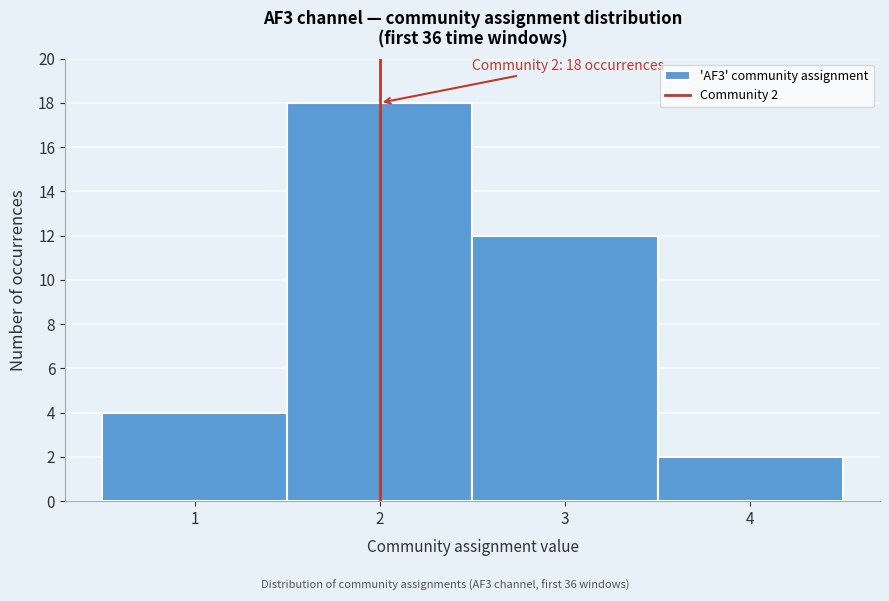

Which range on the x-axis has the tallest bar?

1.5 to 2.5